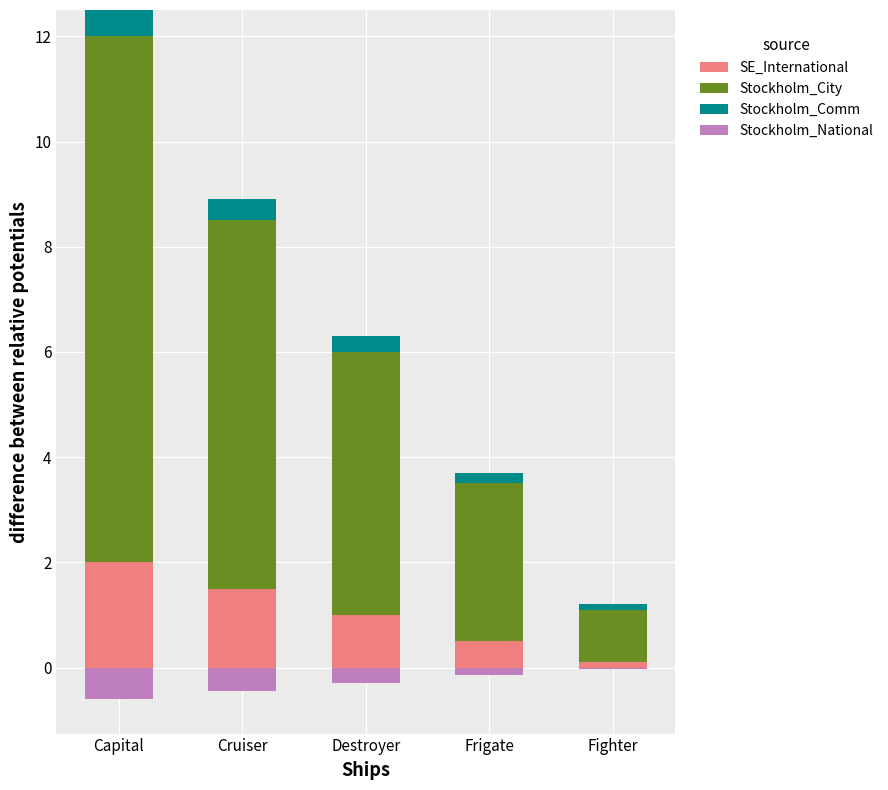

The Stockholm_City series shows 4.5 at Capital. True or false?

False